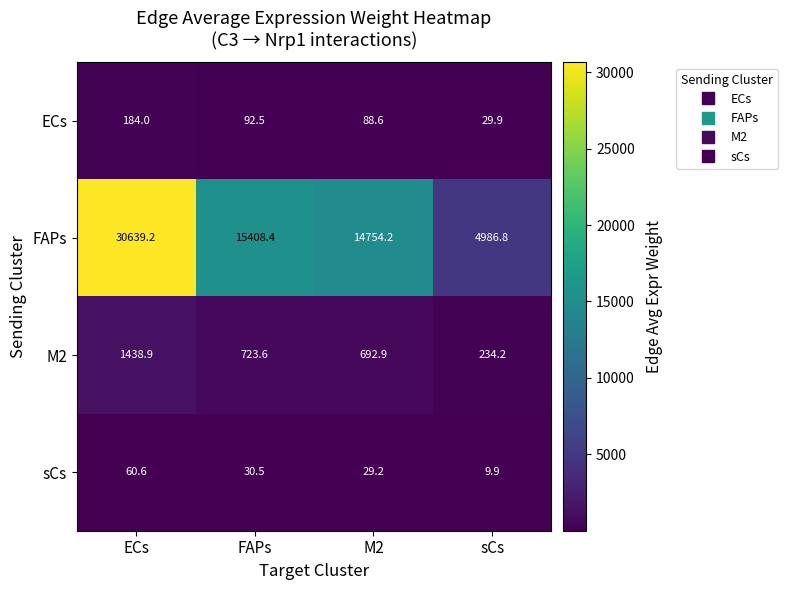

What is the average value of the FAPs series?

16447.2